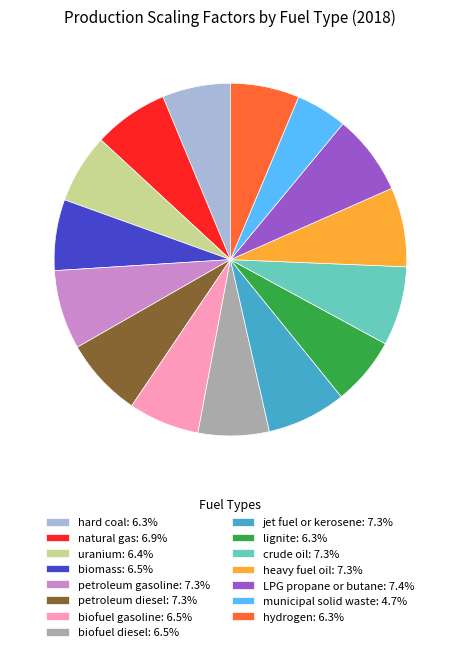

Approximately how many times larger is the value at jet fuel or kerosene compared to petroleum diesel?

1.0